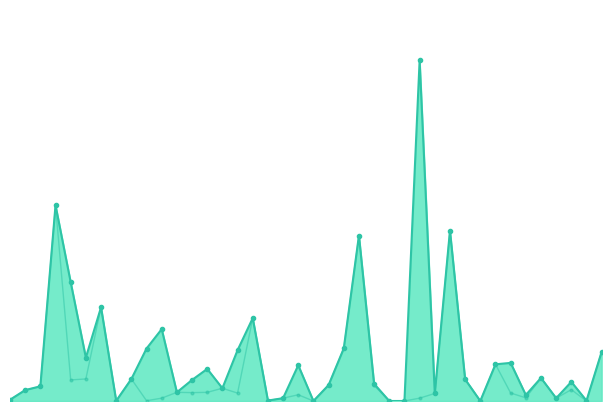

How many positive values does the New UnMatch Avg. series have?

34